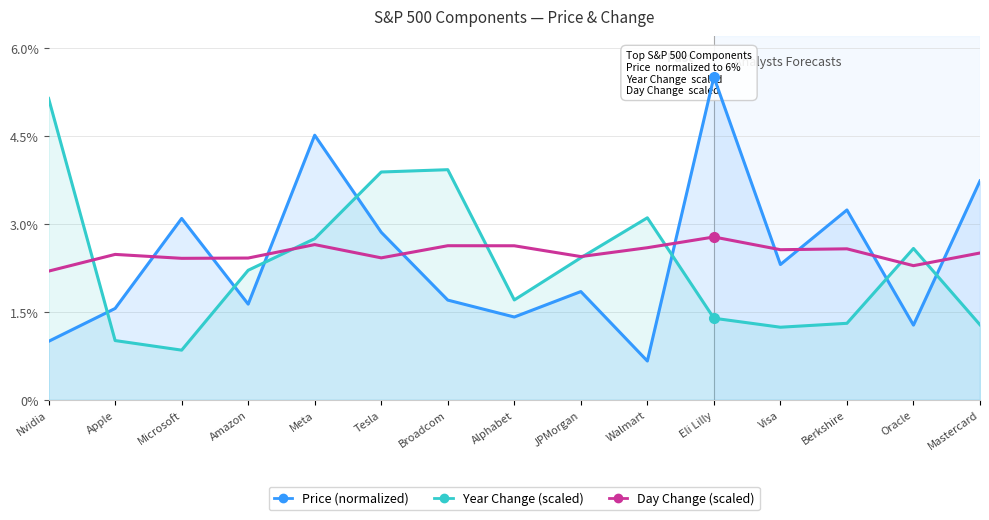

Reading left to right, transcribe all the data shown in this chart.

Price (normalized): 1.0	1.6	3.1	1.6	4.5	2.9	1.7	1.4	1.8	0.7	5.5	2.3	3.2	1.3	3.7
Year Change (scaled): 5.1	1.0	0.8	2.2	2.7	3.9	3.9	1.7	2.4	3.1	1.4	1.2	1.3	2.6	1.3
Day Change (scaled): 2.2	2.5	2.4	2.4	2.6	2.4	2.6	2.6	2.4	2.6	2.8	2.6	2.6	2.3	2.5